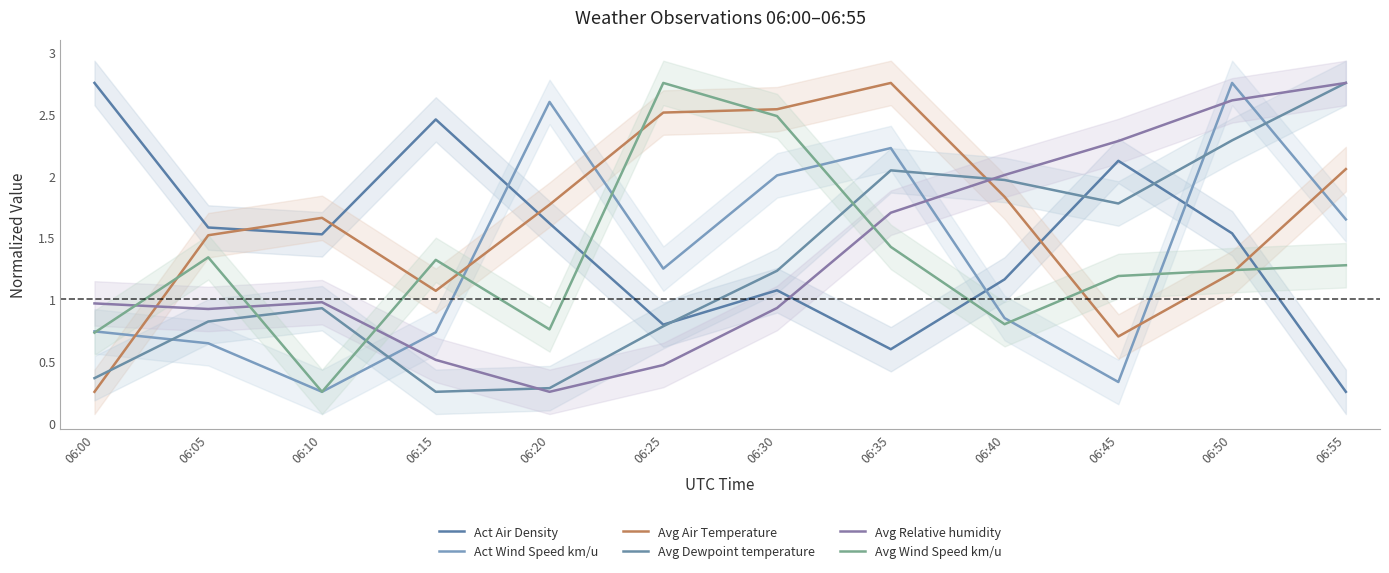

True or false: Avg Dewpoint temperature has more than 1 points higher than both neighbors.

True